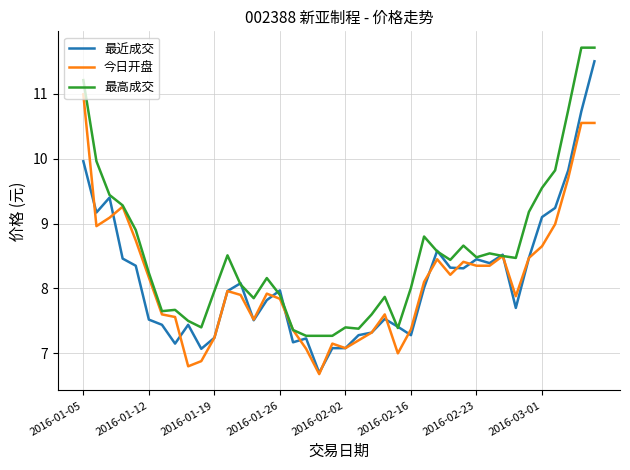

What is the highest value of the 最近成交 series?

11.5